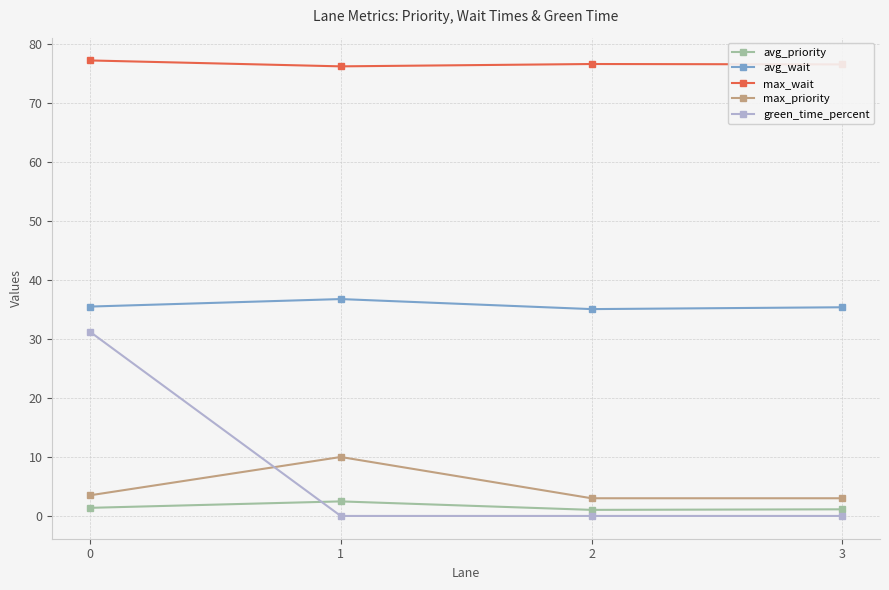

Which series has the largest range (max minus min)?

green_time_percent